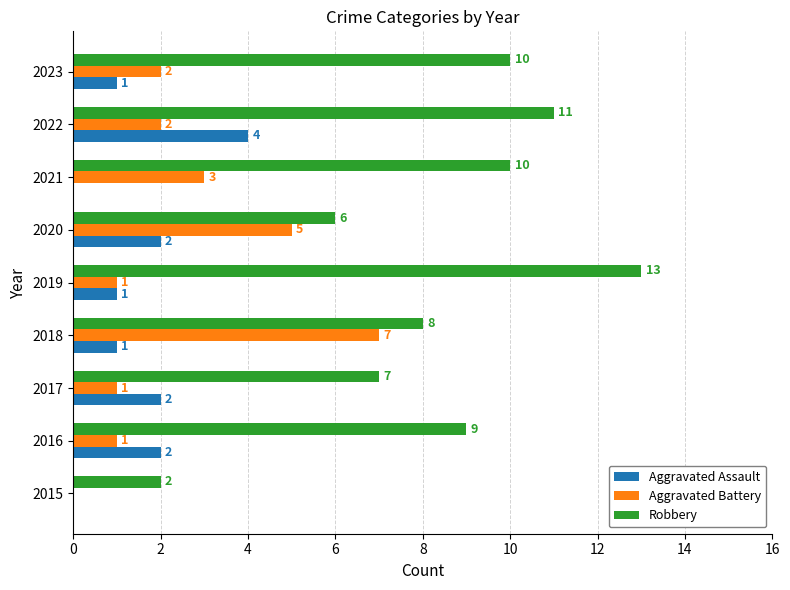

What is the approximate value of Robbery at 2019?

13